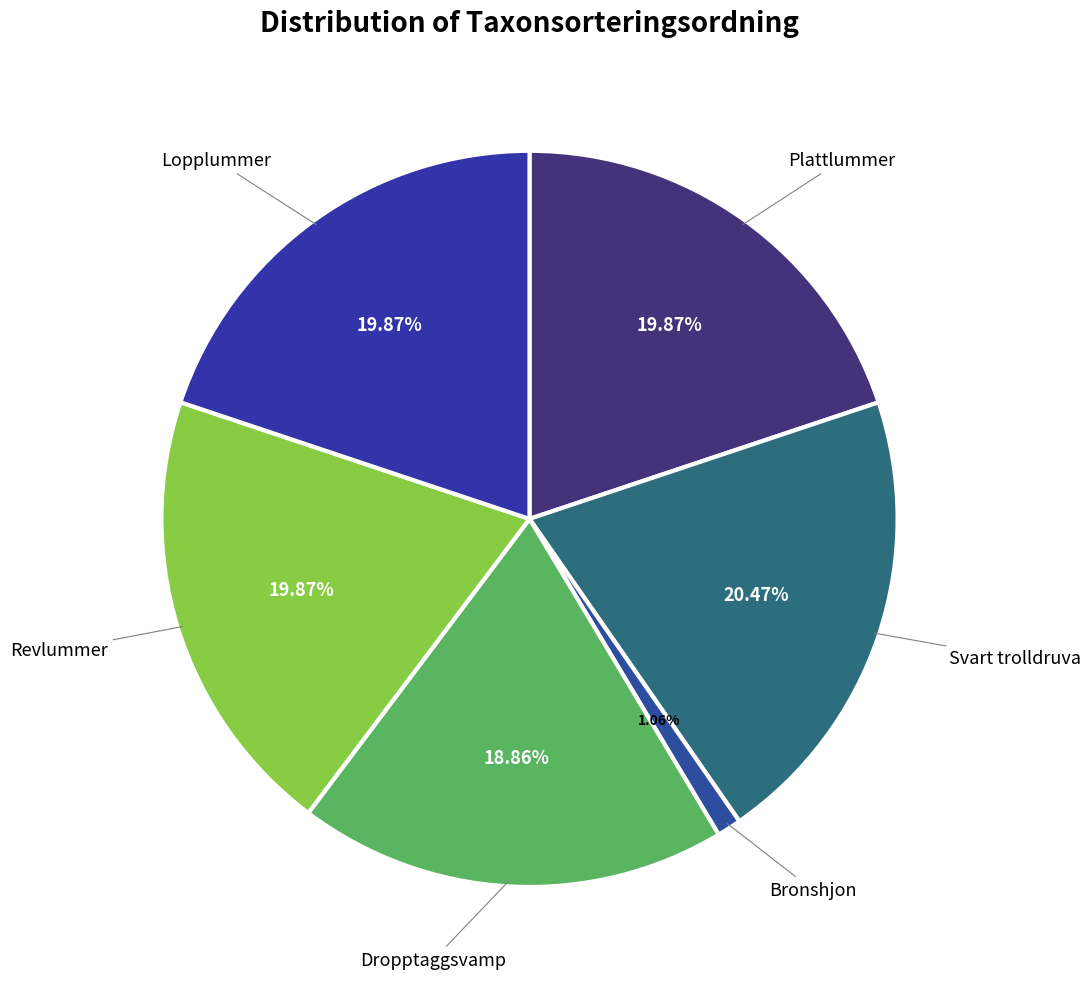

Count the number of slices in the pie.

6